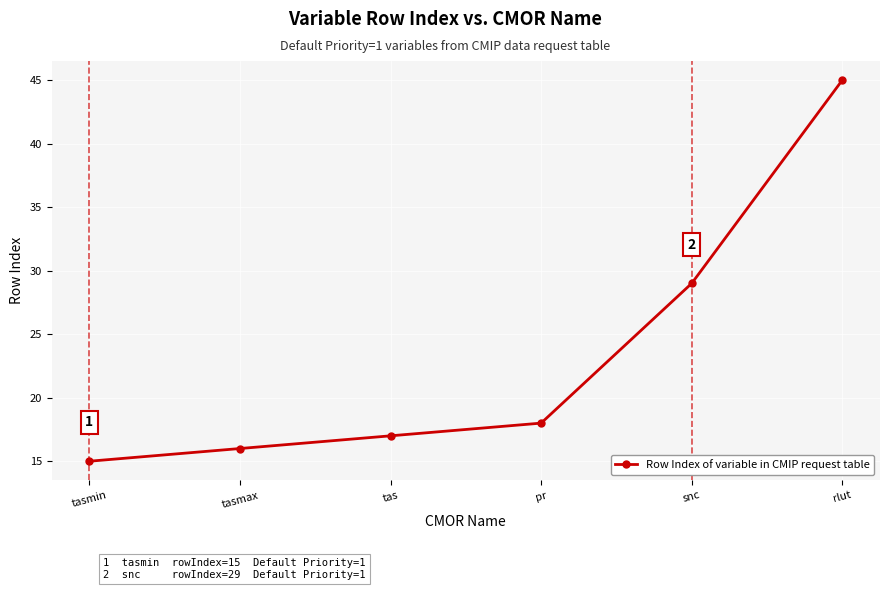

The chart shows a value of 7 at tasmax. True or false?

False